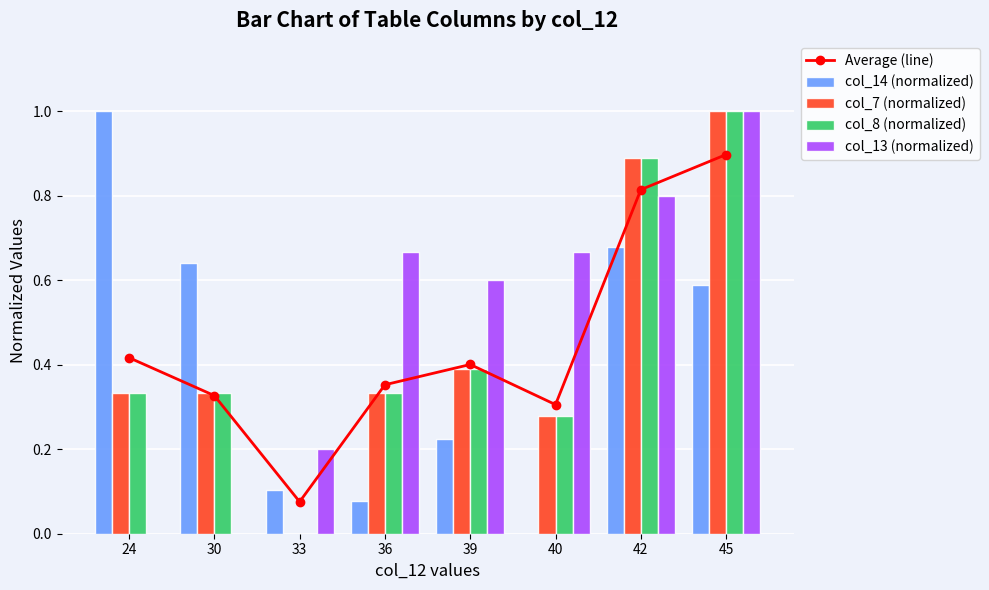

Which series has the largest range (max minus min)?

col_14 (normalized)